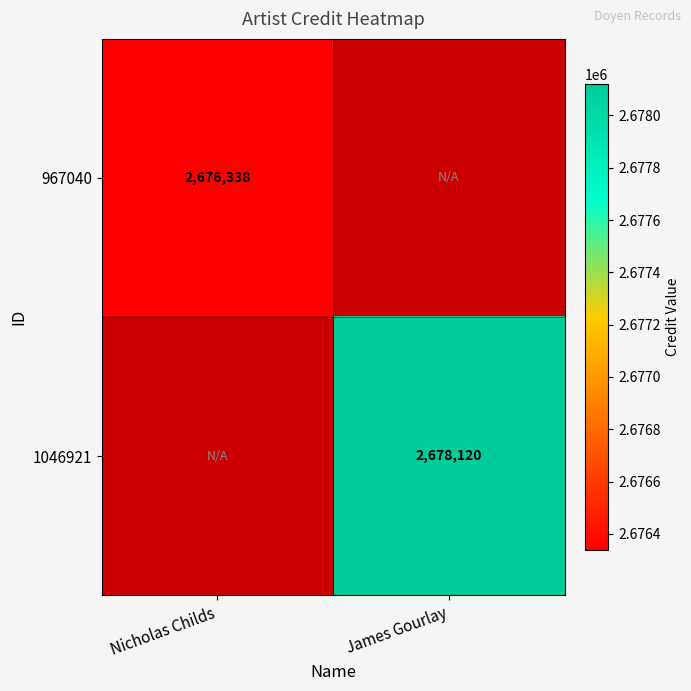

Between Nicholas Childs and James Gourlay, which is larger?

James Gourlay